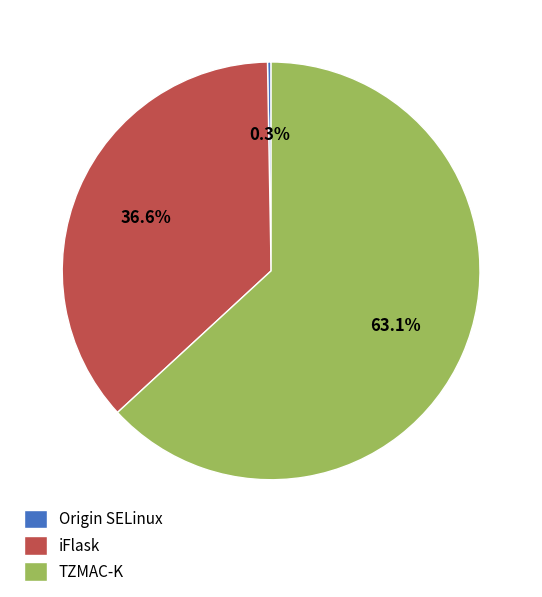

How much of the chart is everything except iFlask?

63.4%